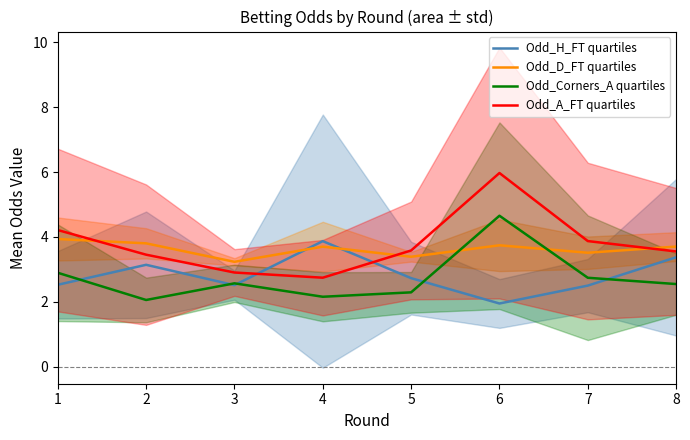

Reading left to right, extract all data points from this chart.

Odd_H_FT quartiles: 1=2.5	2=3.1	3=2.5	4=3.9	5=2.7	6=1.9	7=2.5	8=3.4
Odd_D_FT quartiles: 1=3.9	2=3.8	3=3.2	4=3.7	5=3.4	6=3.7	7=3.5	8=3.7
Odd_Corners_A quartiles: 1=2.9	2=2.1	3=2.6	4=2.2	5=2.3	6=4.7	7=2.7	8=2.5
Odd_A_FT quartiles: 1=4.2	2=3.5	3=2.9	4=2.7	5=3.6	6=6.0	7=3.9	8=3.5